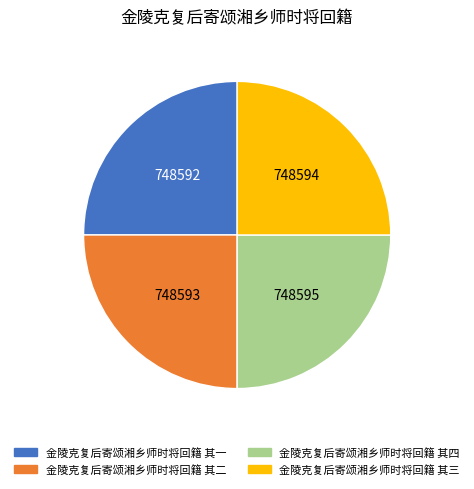

What is the ratio of the value at 金陵克复后寄颂湘乡师时将回籍 其一 to the value at 金陵克复后寄颂湘乡师时将回籍 其三?

1.0